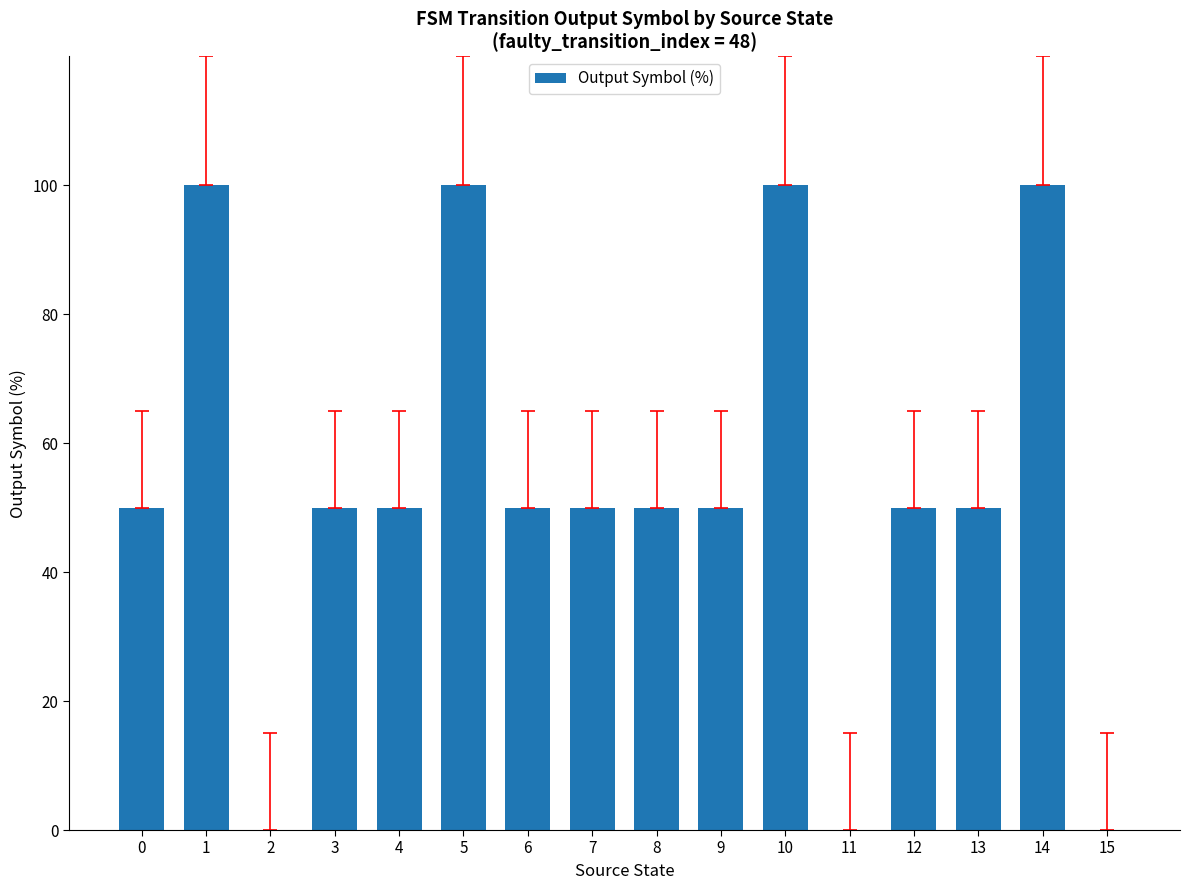

Between 2 and 13, which is larger?

13